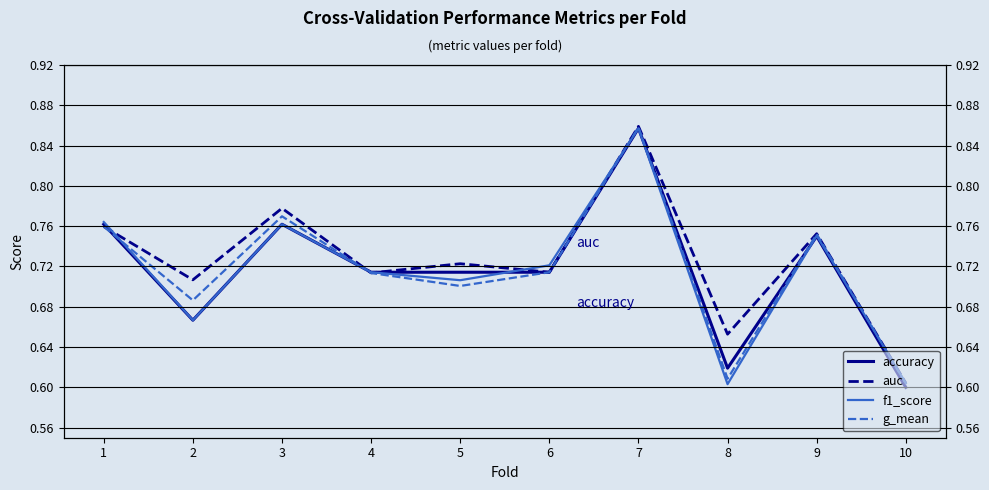

What is the value of the accuracy point at the 5th from the left?

0.7